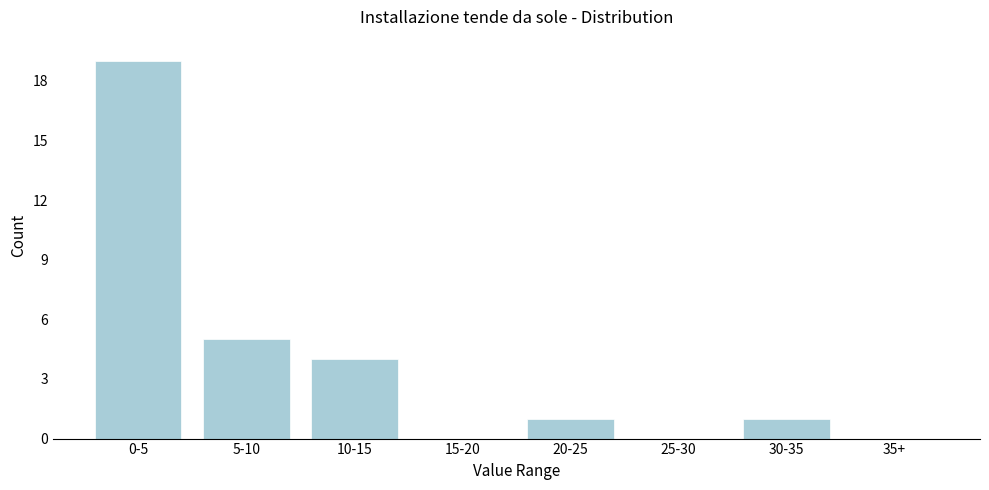

Reading left to right, what are all the values shown in this chart?

0-5=19	5-10=5	10-15=4	15-20=0	20-25=1	25-30=0	30-35=1	35+=0